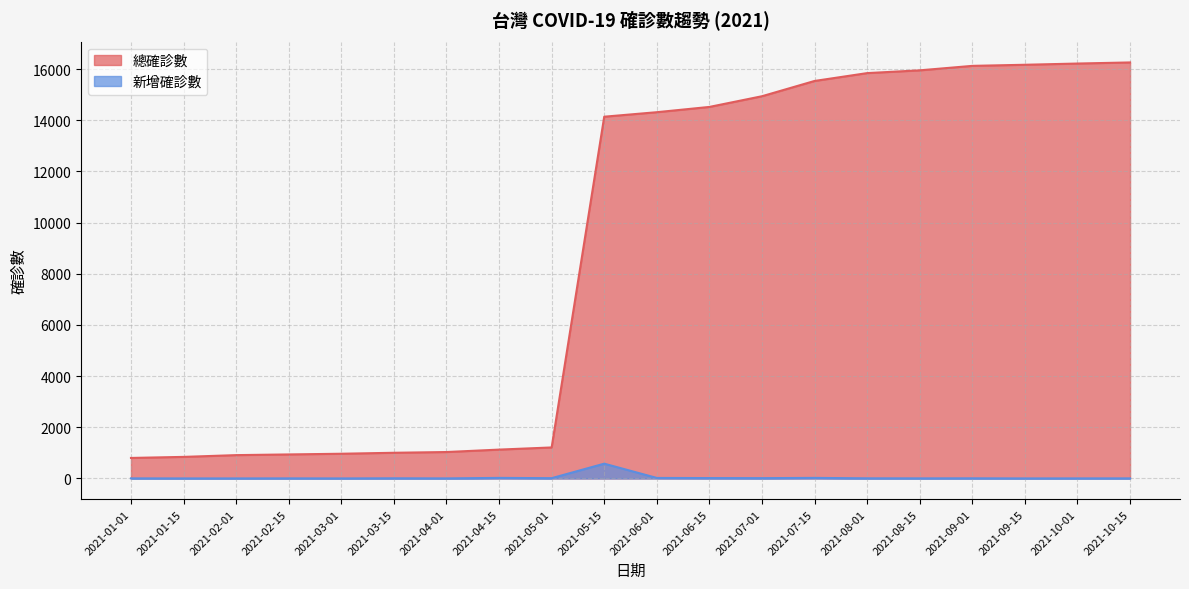

Reading left to right, what are all the values shown in this chart?

總確診數: 2021-01-01=802	2021-01-15=843	2021-02-01=912	2021-02-15=939	2021-03-01=966	2021-03-15=1004	2021-04-01=1033	2021-04-15=1128	2021-05-01=1212	2021-05-15=14140	2021-06-01=14316	2021-06-15=14522	2021-07-01=14940	2021-07-15=15537	2021-08-01=15844	2021-08-15=15952	2021-09-01=16127	2021-09-15=16170	2021-10-01=16218	2021-10-15=16261
新增確診數: 2021-01-01=3	2021-01-15=1	2021-02-01=1	2021-02-15=3	2021-03-01=1	2021-03-15=6	2021-04-01=2	2021-04-15=22	2021-05-01=11	2021-05-15=578	2021-06-01=20	2021-06-15=15	2021-07-01=12	2021-07-15=22	2021-08-01=5	2021-08-15=3	2021-09-01=5	2021-09-15=1	2021-10-01=2	2021-10-15=3